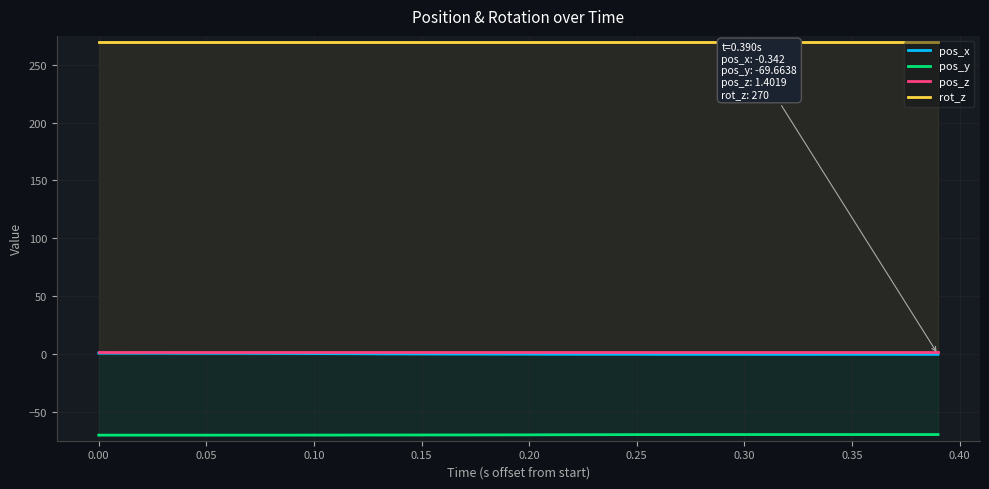

True or false: pos_x and rot_z cross at least once.

False